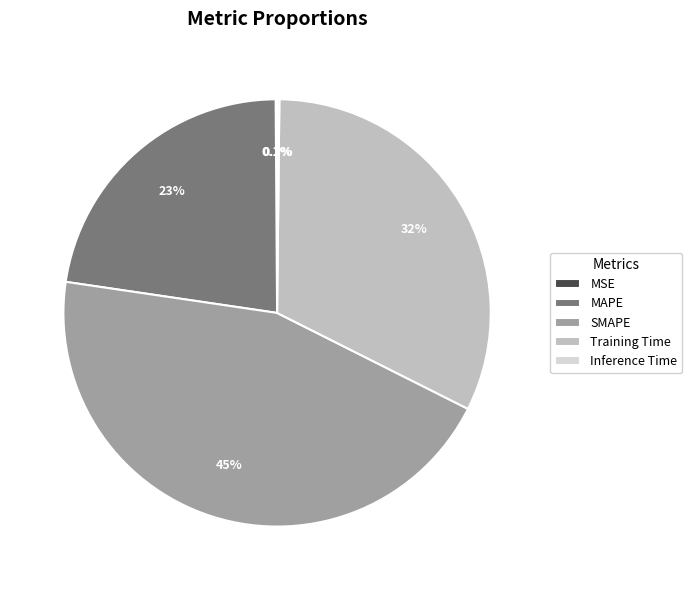

Which category has the biggest portion of the pie?

SMAPE